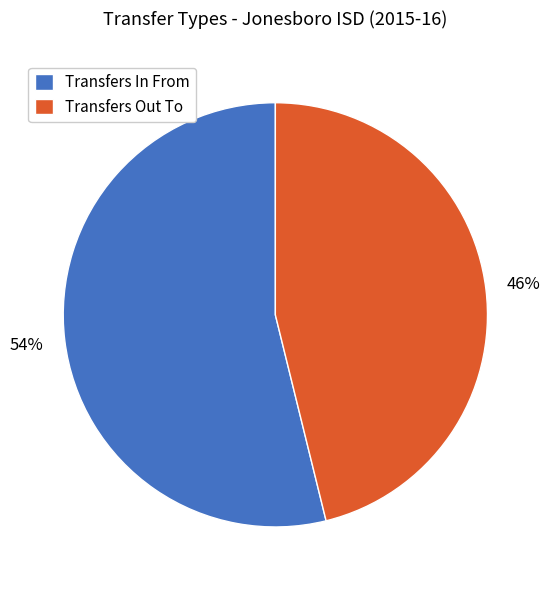

Rank the categories by value from highest to lowest.

Transfers In From, Transfers Out To